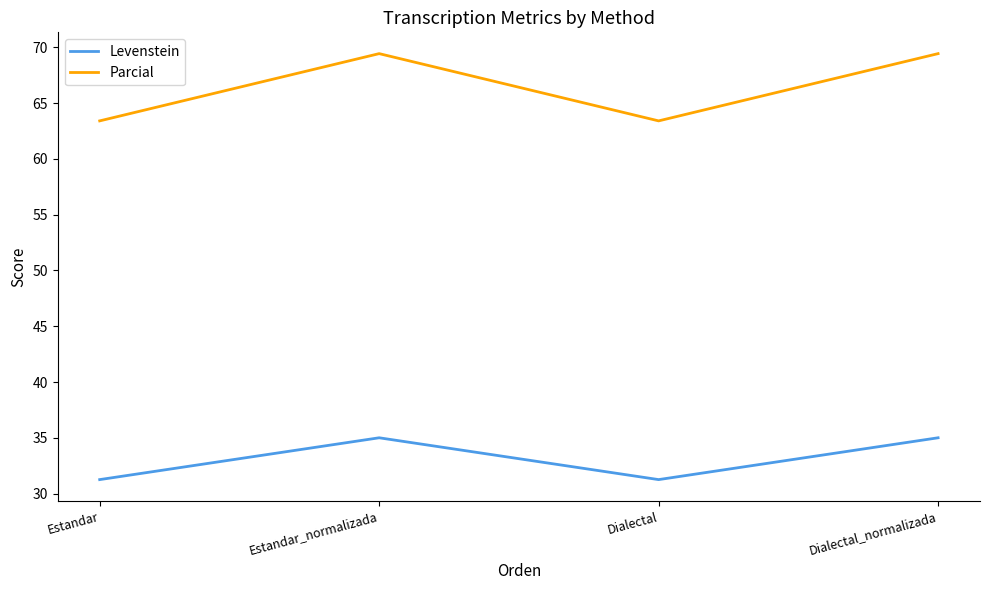

Between Estandar_normalizada and Dialectal, which series saw the biggest shift?

Parcial